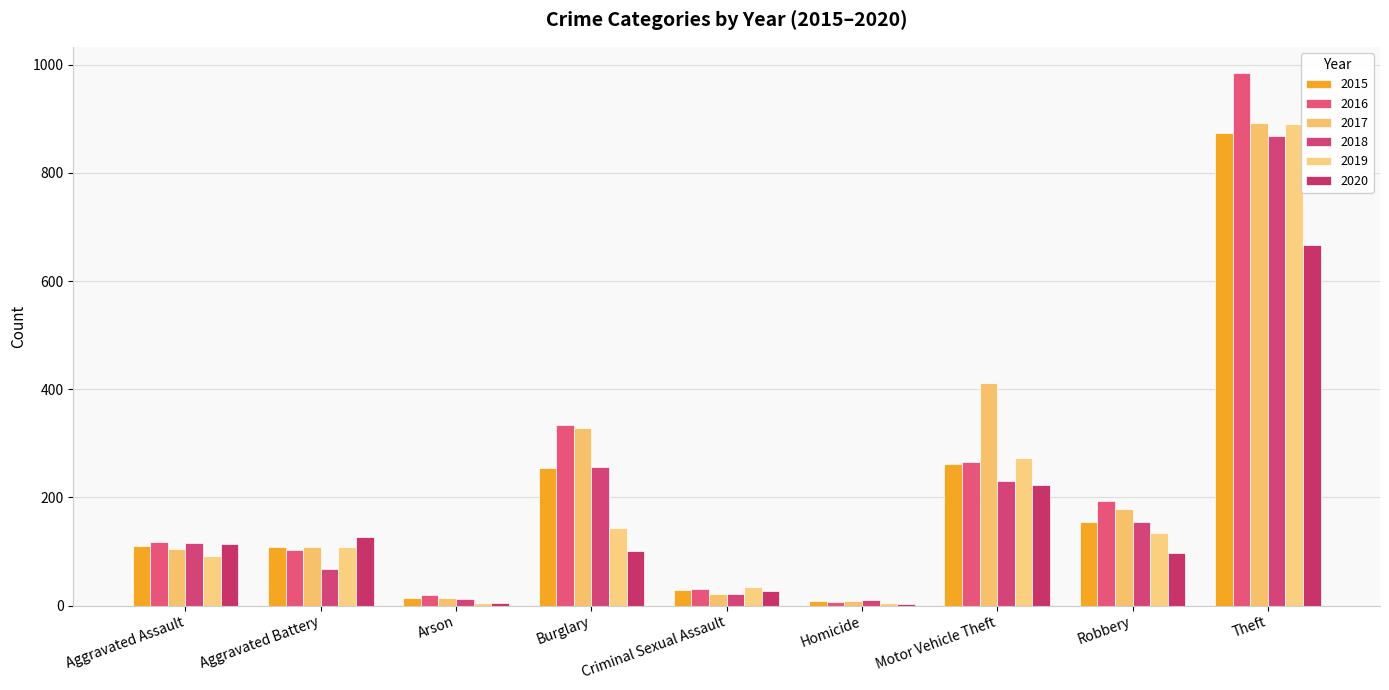

How many distinct data groups are displayed?

6